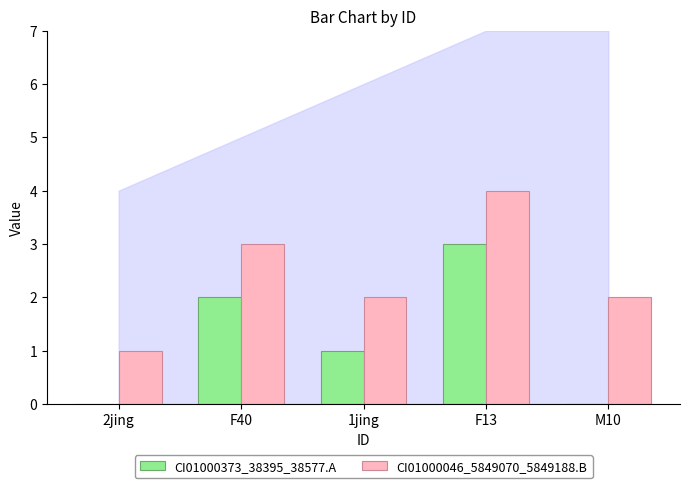

Reading left to right, transcribe all the data shown in this chart.

CI01000373_38395_38577.A: 0	2	1	3	0
CI01000046_5849070_5849188.B: 1	3	2	4	2